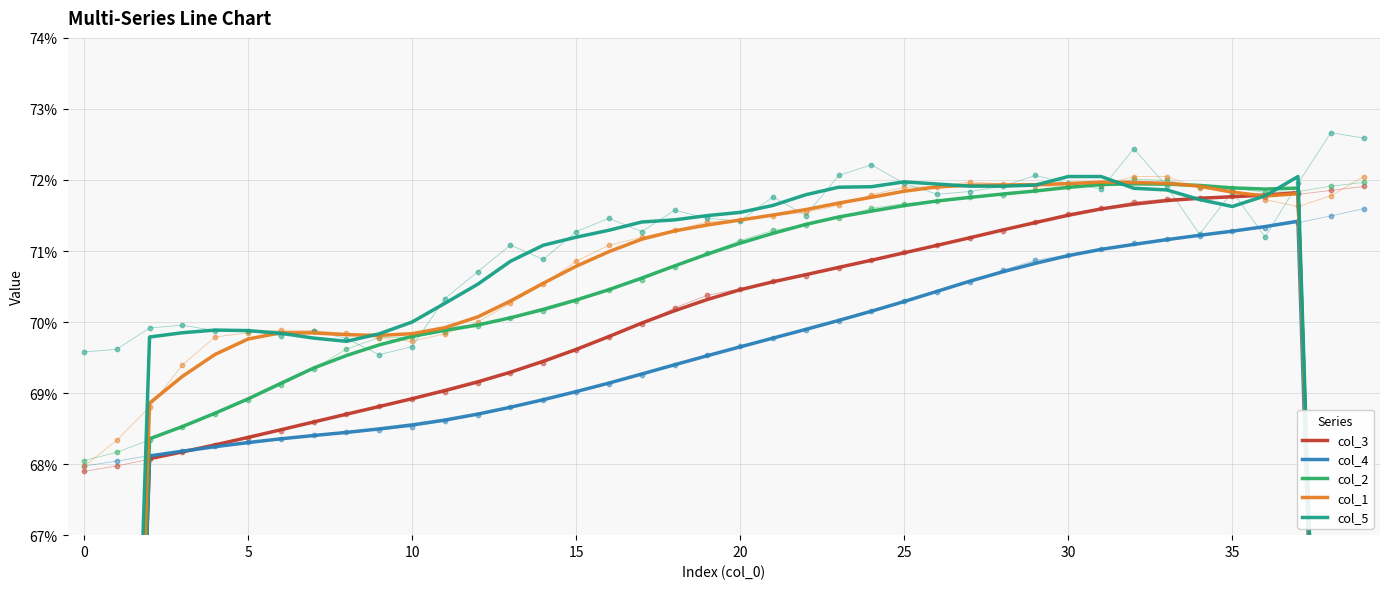

What is the total value across all series at 22?

3.6